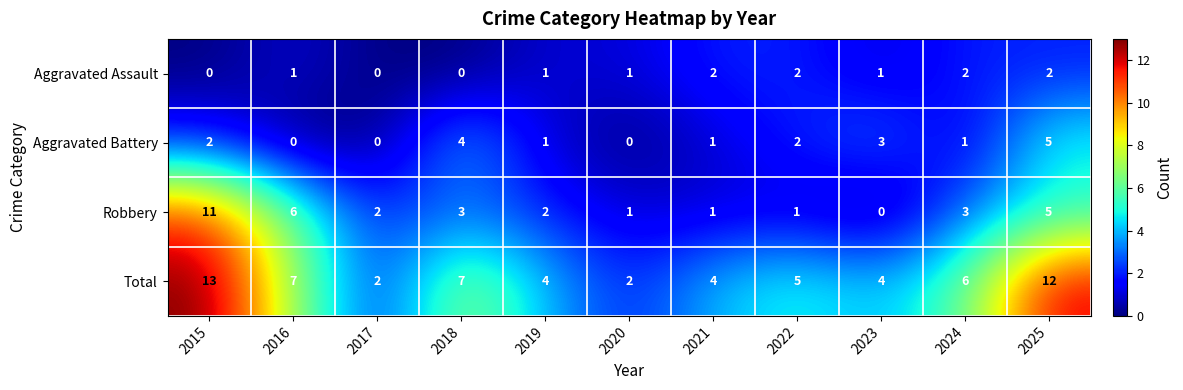

List the series in order of their peak value, lowest first.

Aggravated Assault, Aggravated Battery, Robbery, Total